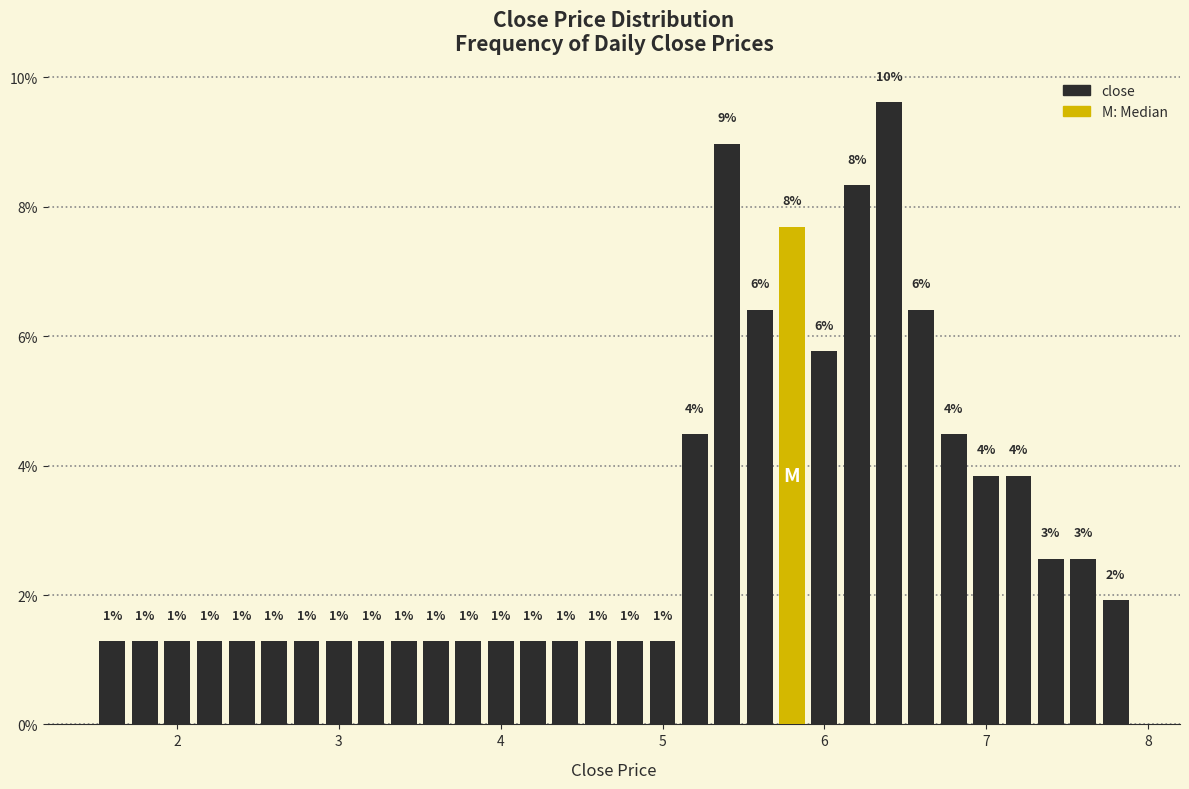

Read against the x-axis, roughly where is the centre of the tallest bar?

6.4